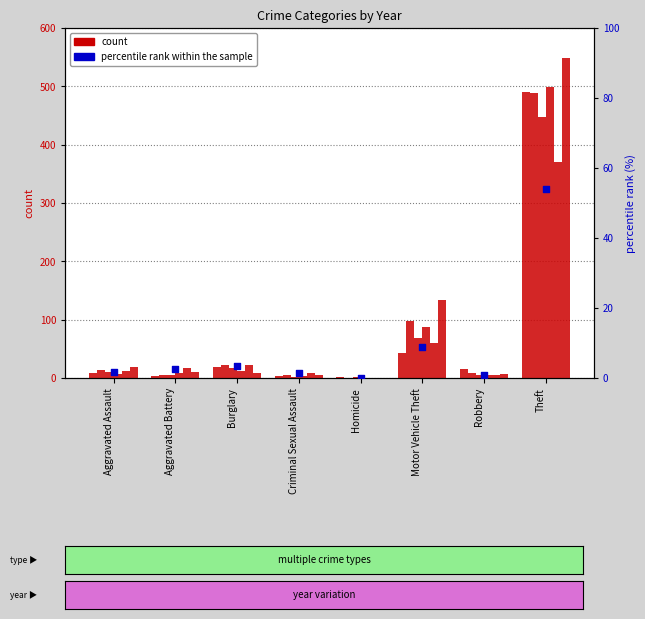

What is the ratio of the value at Burglary to the value at Aggravated Battery?

1.4